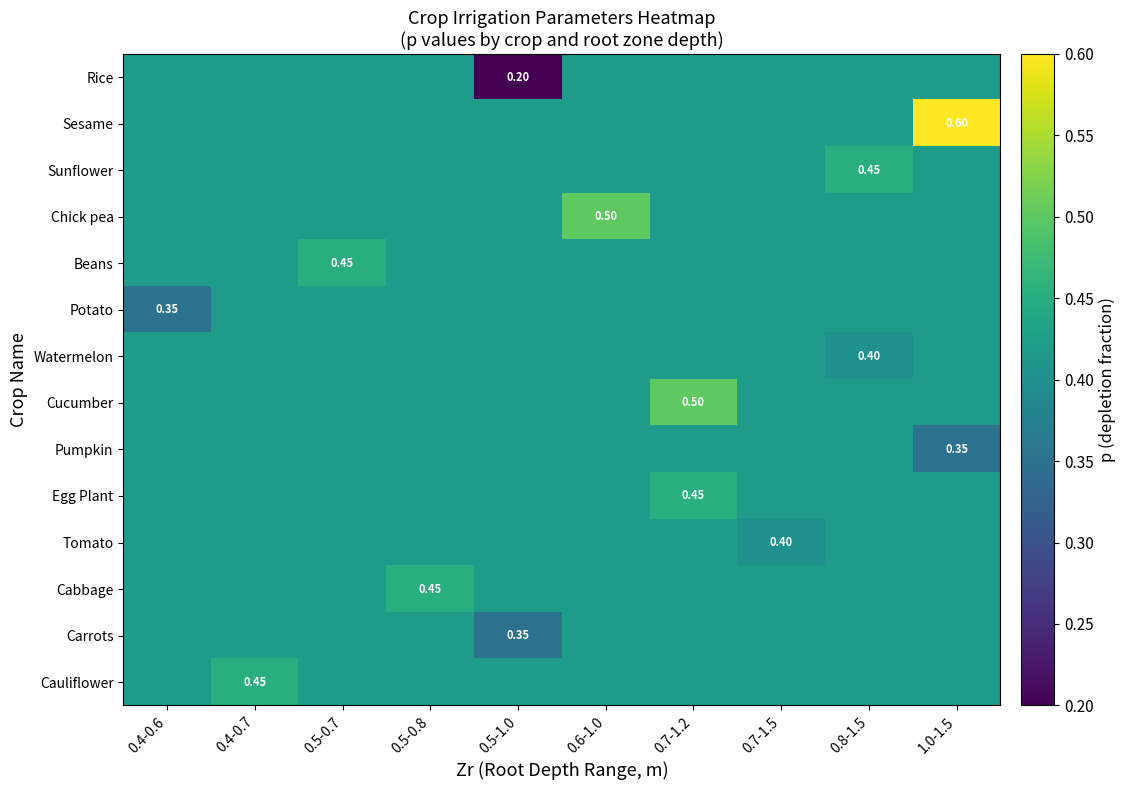

Which has a higher value, 1.0-1.5 or 0.6-1.0?

1.0-1.5